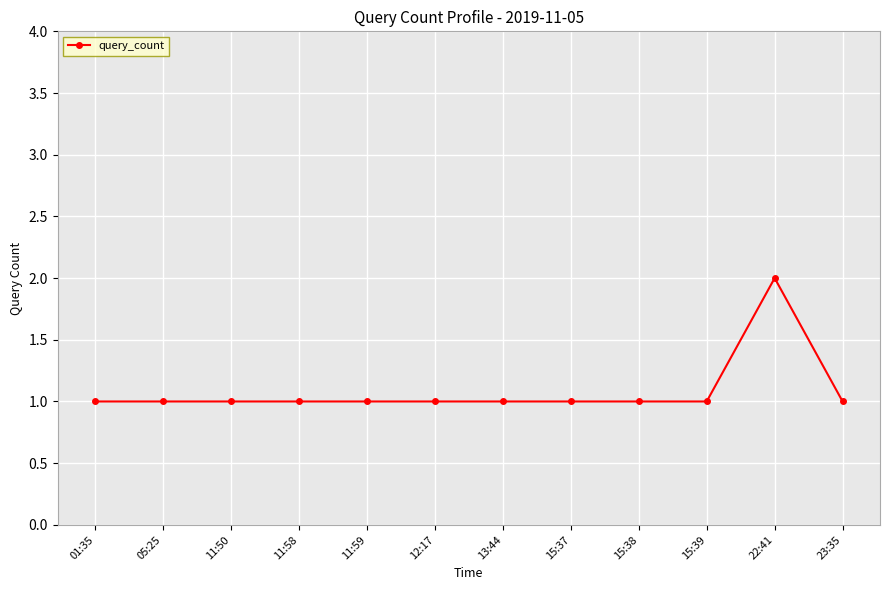

At which category does the chart reach its peak across all series?

22:41